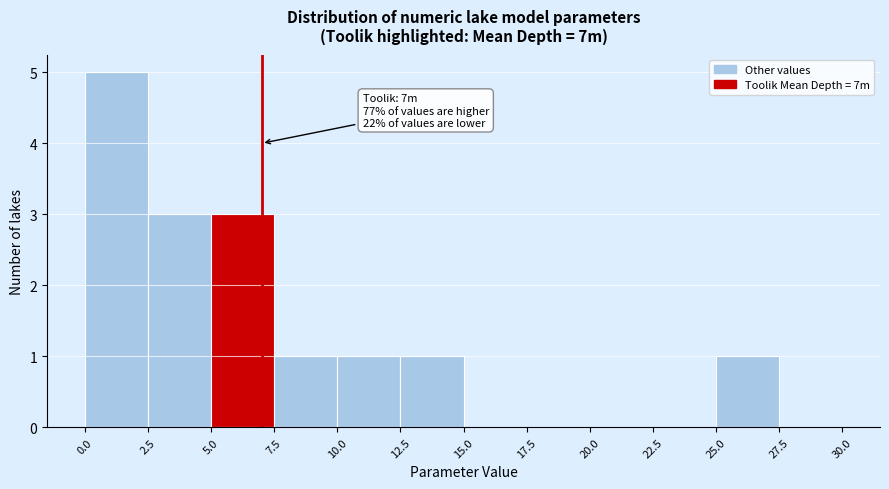

Which range on the x-axis has the tallest bar?

0.0 to 2.5